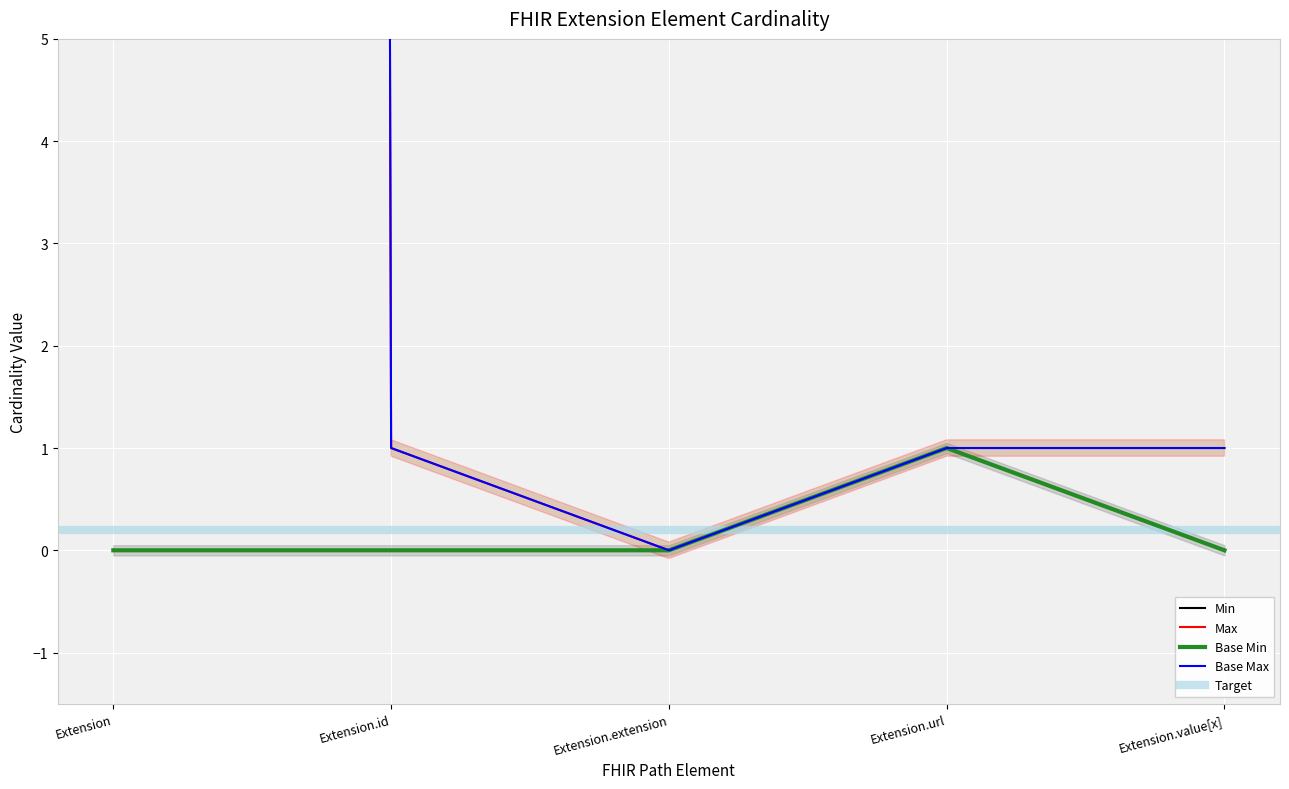

How many lines are shown in the chart?

4